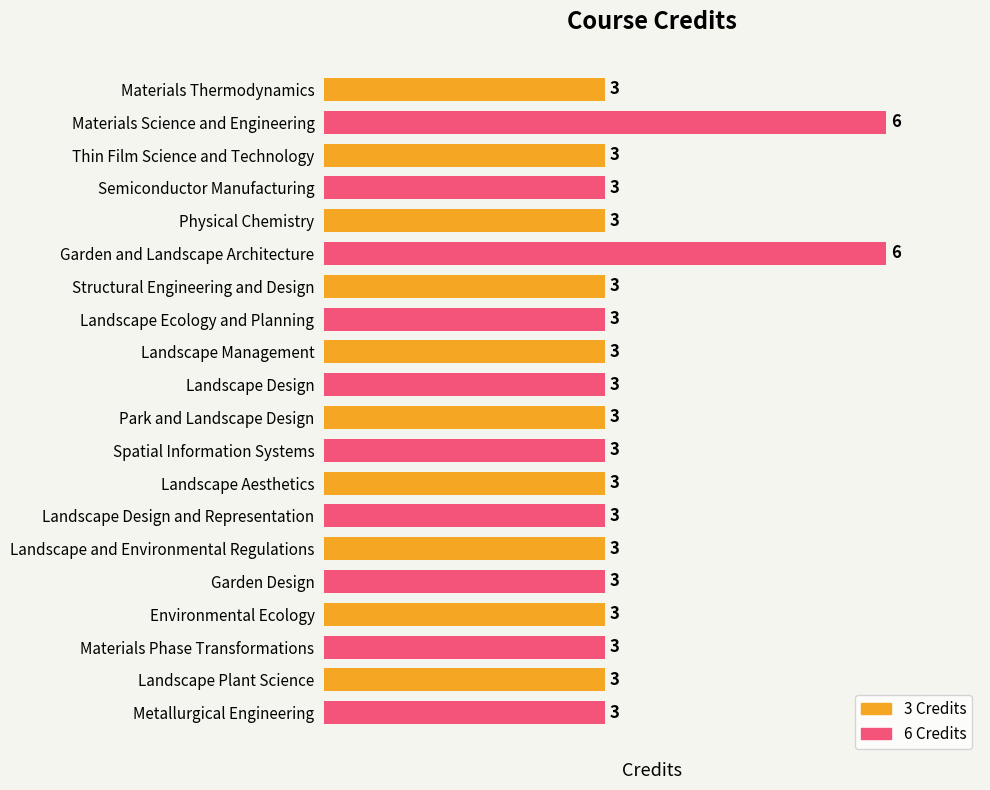

Does the chart contain stacked bars?

No